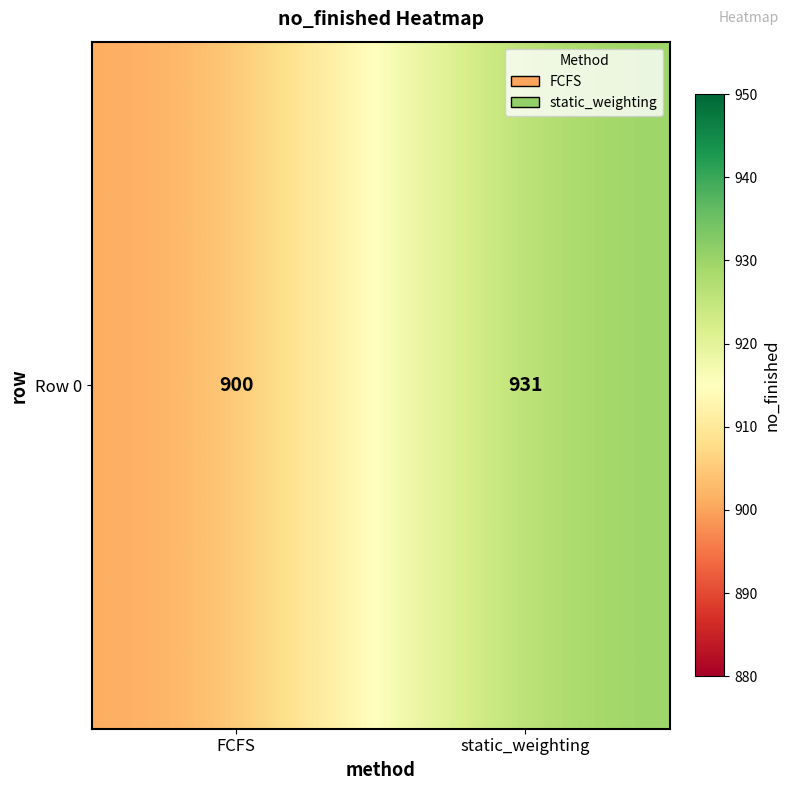

Rank the categories by value from lowest to highest.

FCFS, static_weighting